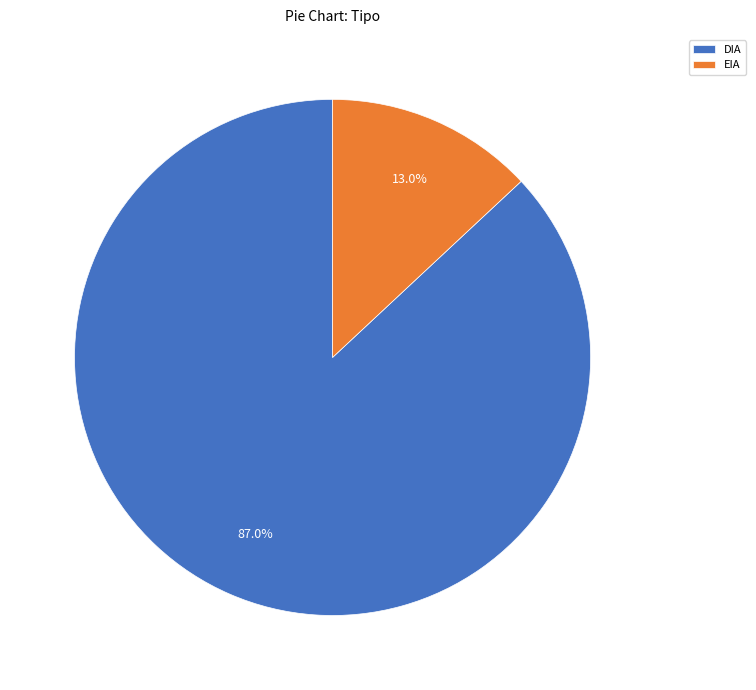

To the nearest percent, what is the average slice percentage?

50%